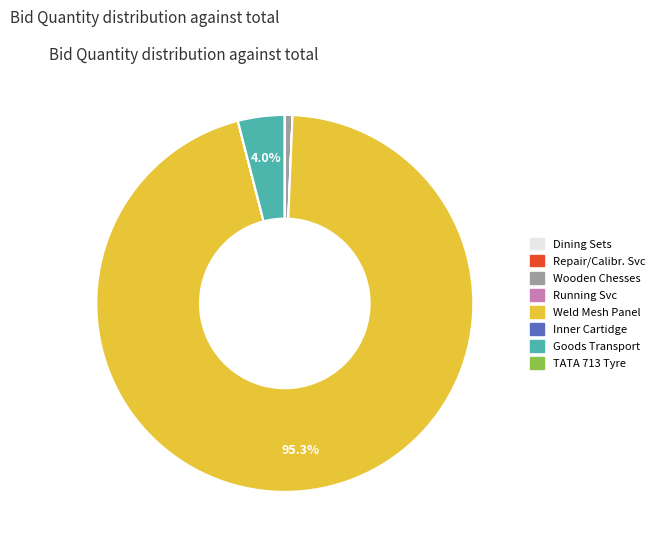

Is there any slice that represents more than half of the pie?

Yes